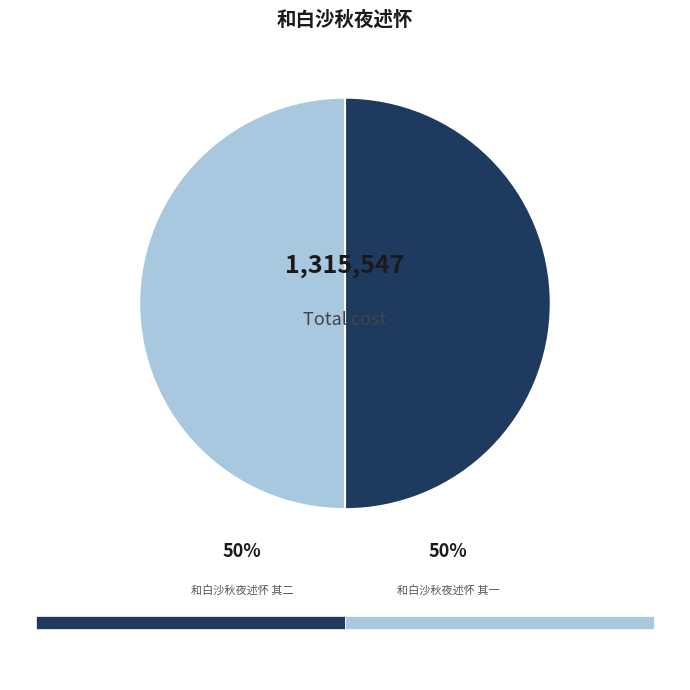

Do 和白沙秋夜述怀 其二 and 和白沙秋夜述怀 其一 together represent more than half of the pie?

Yes